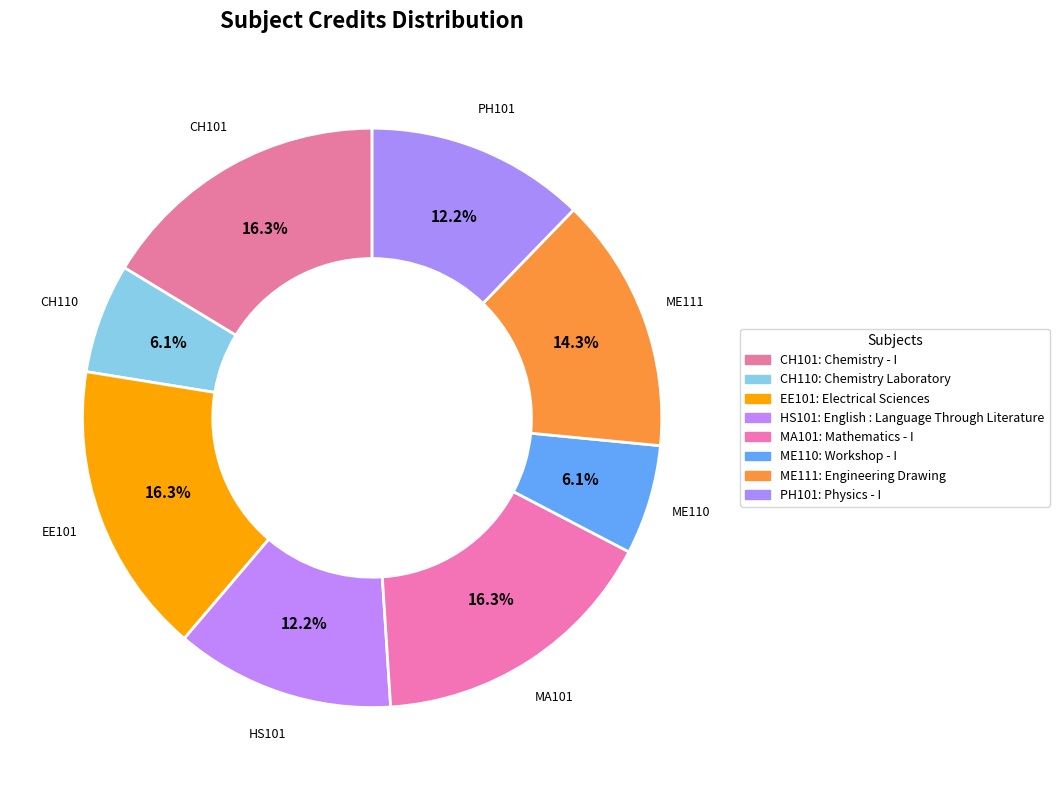

To the nearest percent, what percentage of the pie is ME110?

6%